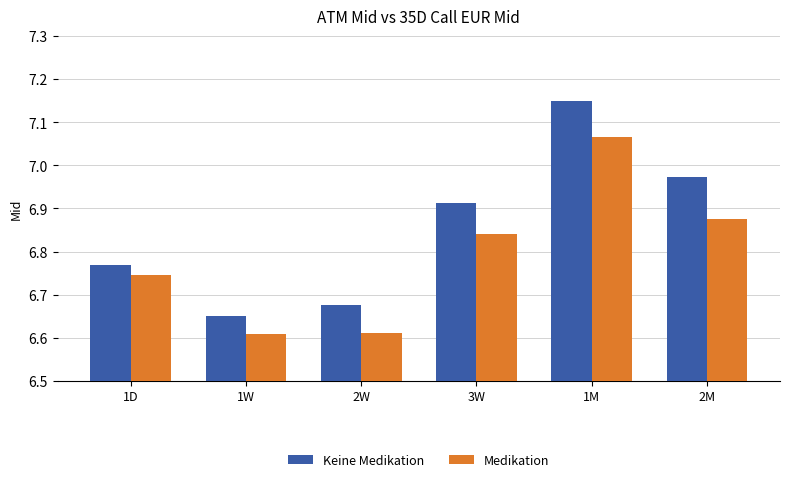

Which label corresponds to the largest value in the chart?

1M